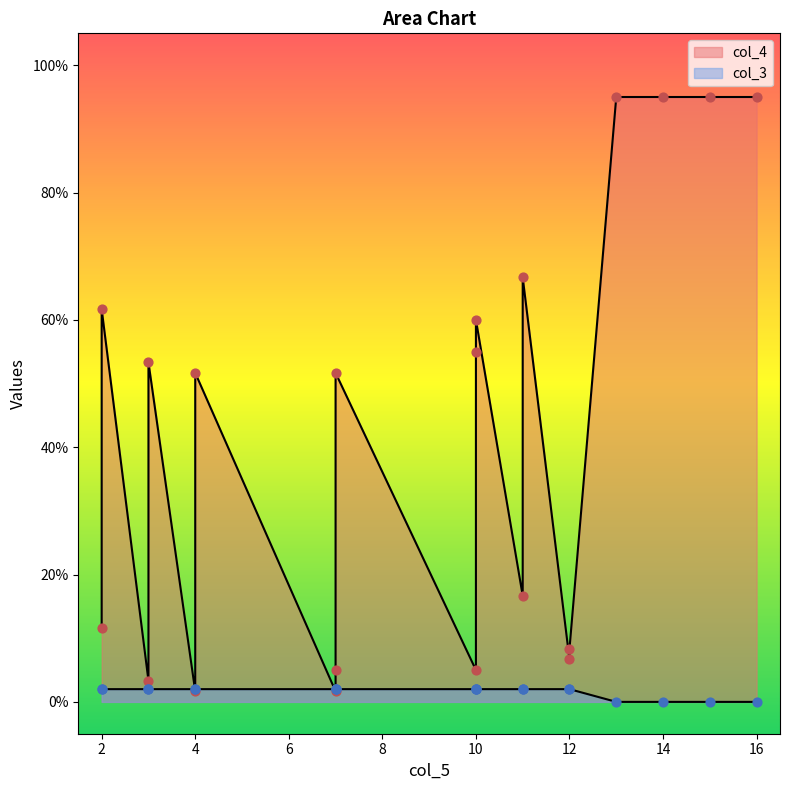

At how many categories does at least one series exceed 0?

20